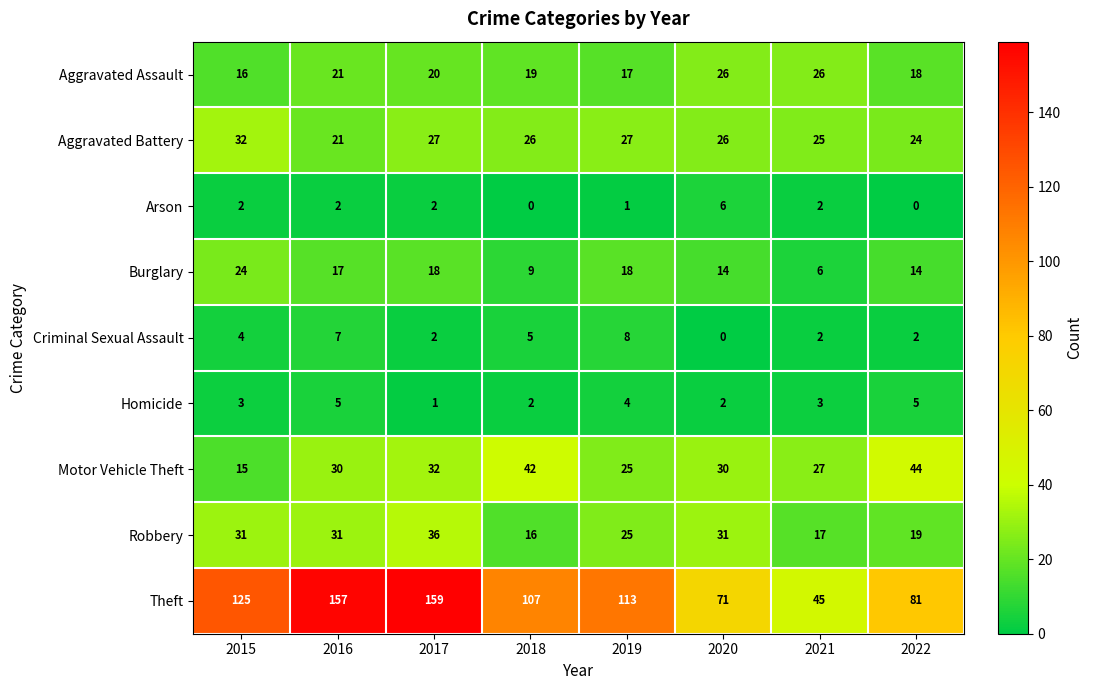

Between 2016 and 2021, which series saw the biggest shift?

Theft